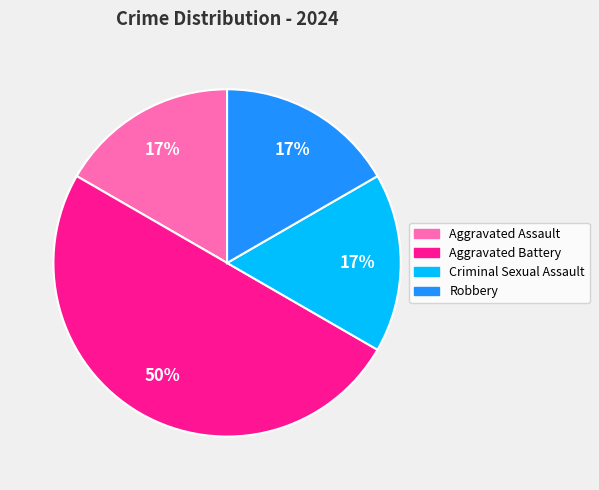

Is the sum of Robbery and Aggravated Assault greater than half?

No